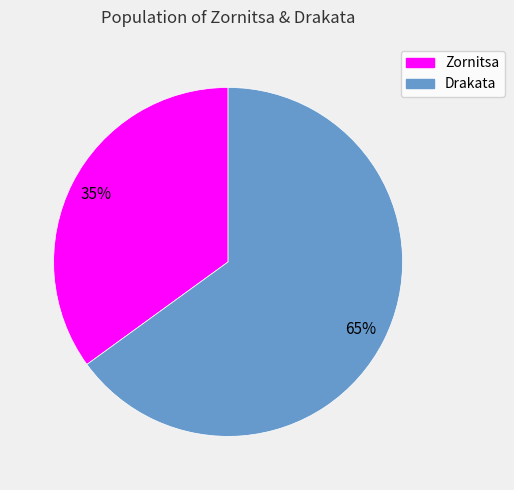

To the nearest percent, what portion does Zornitsa represent?

35%